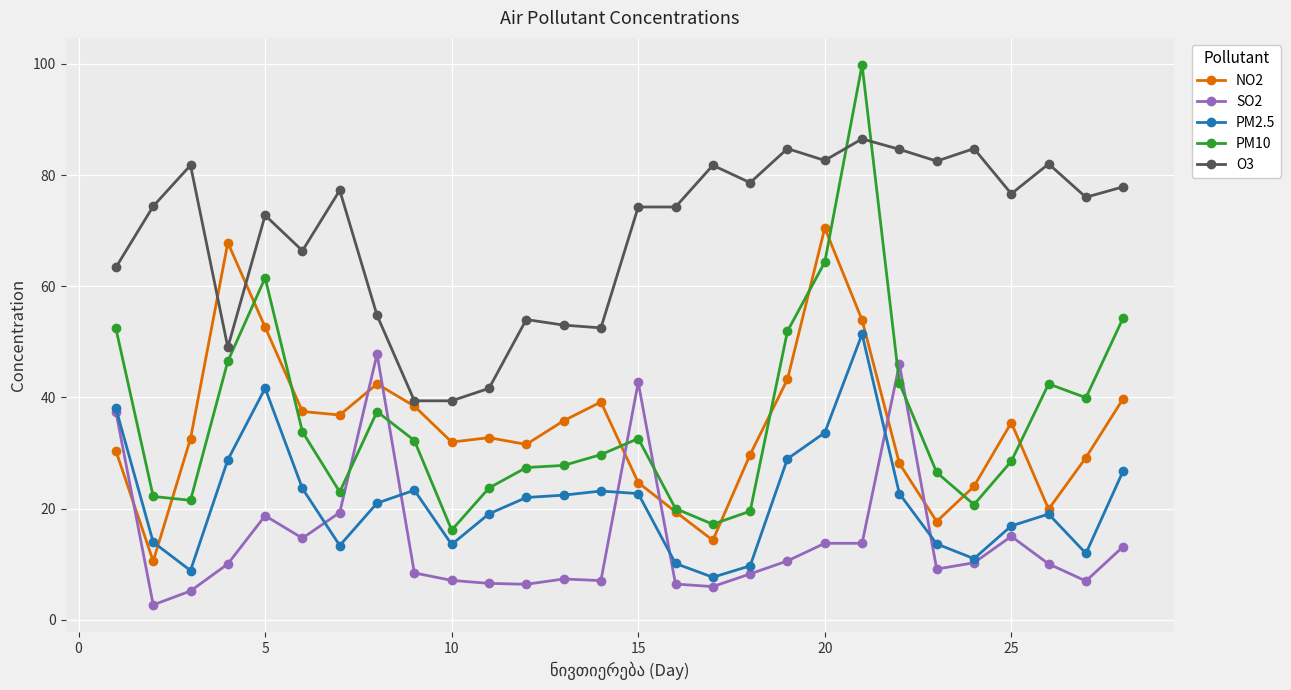

What is the value of the SO2 point at the 17th from the left?

6.0